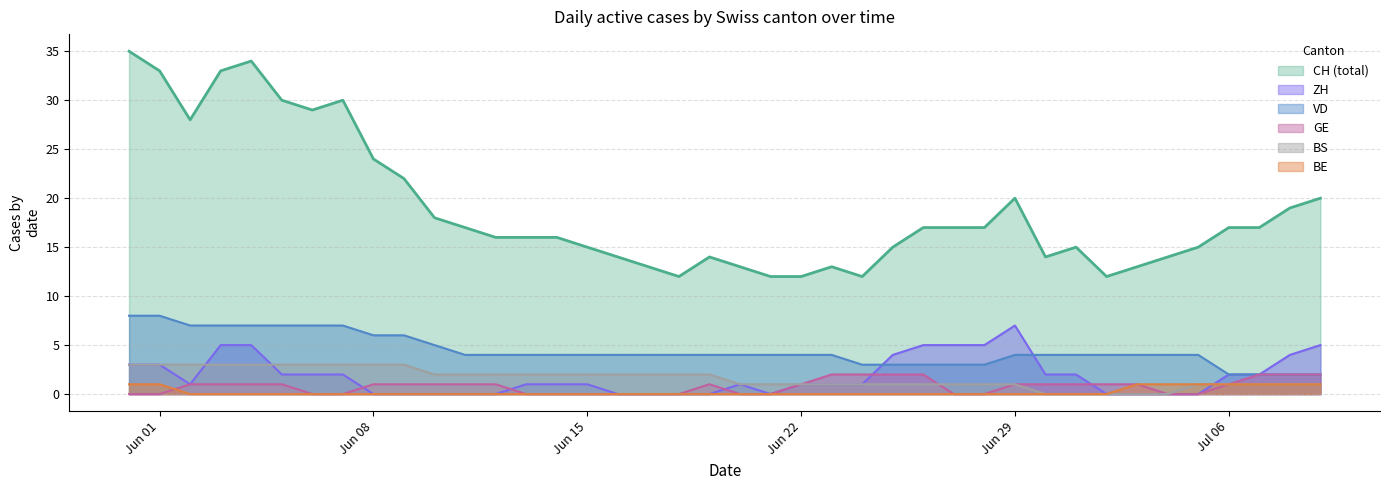

True or false: VD and CH (total) cross at least once.

False